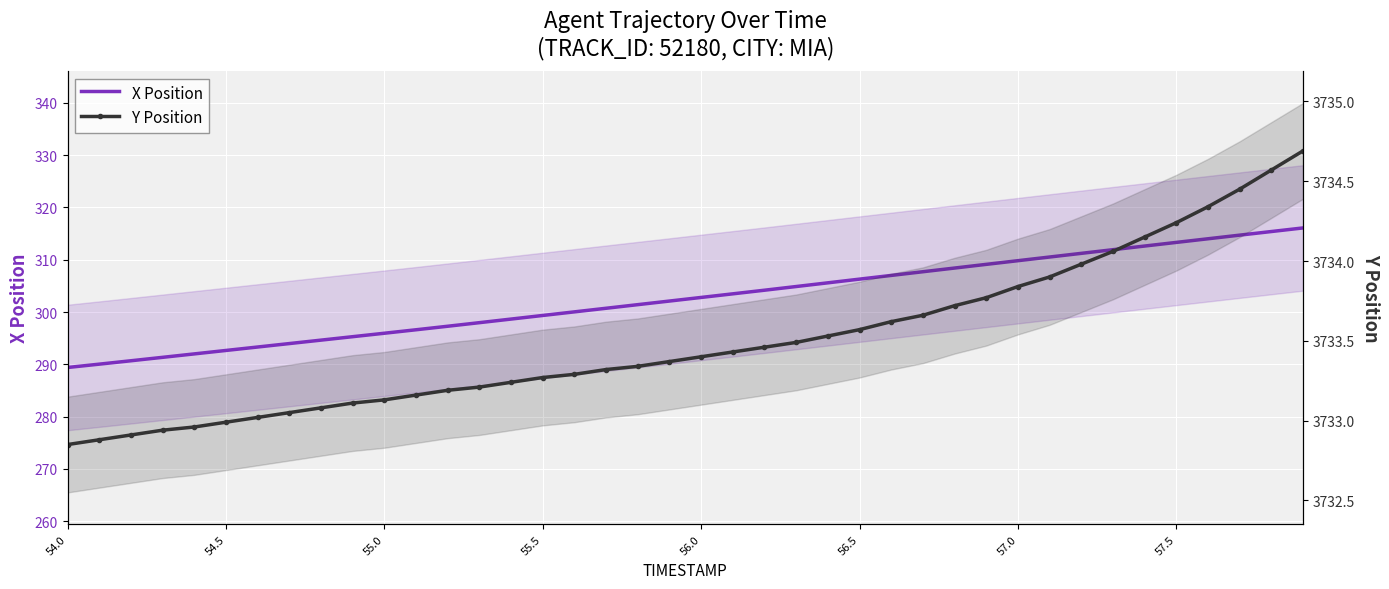

What is the value of the Y Position point at the 17th from the left?

3733.3